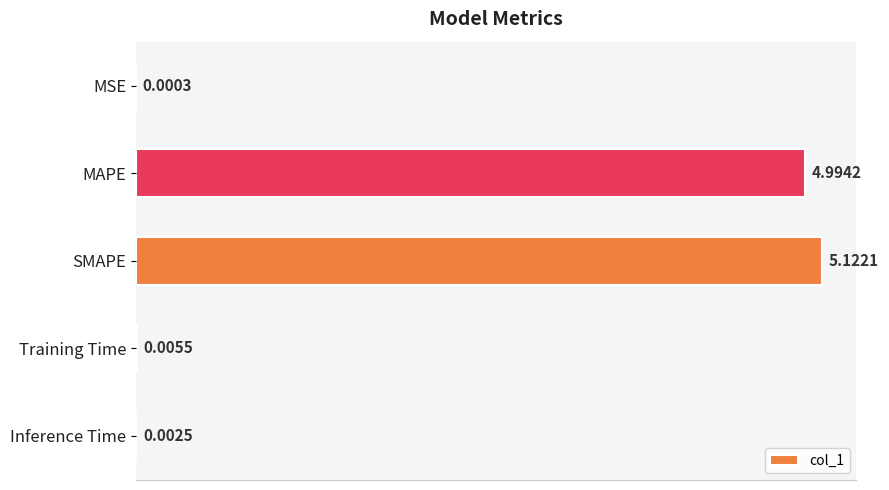

Are the bars grouped side by side (vs. stacked)?

No